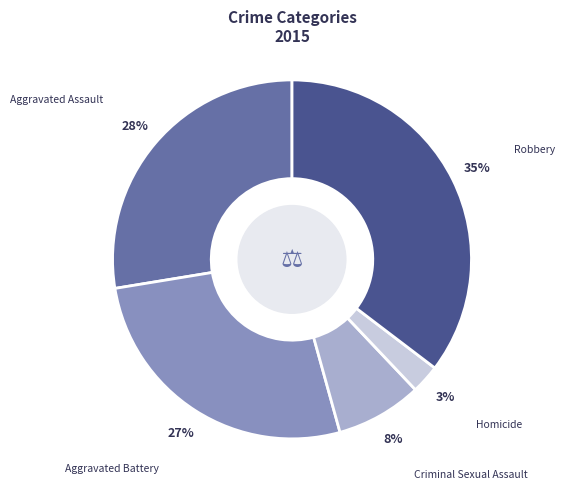

Which category has the biggest portion of the pie?

Robbery